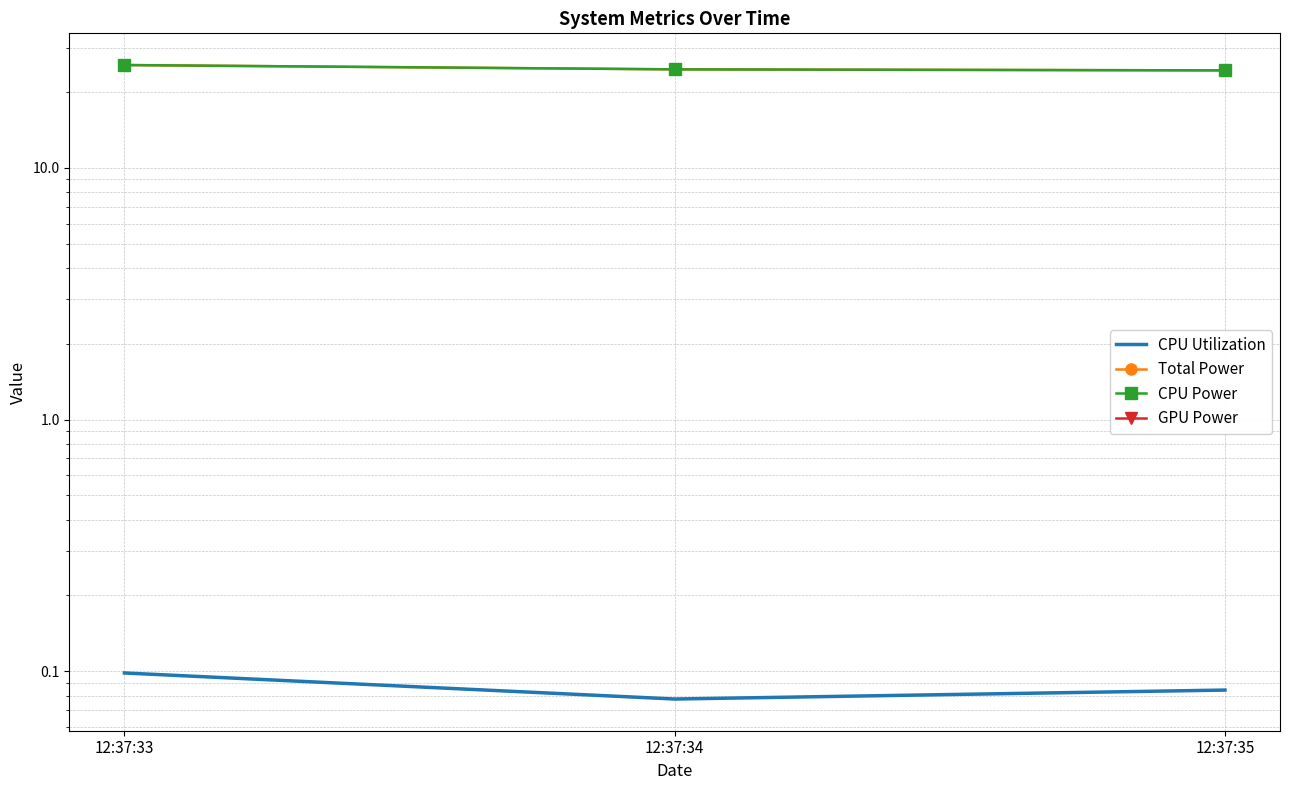

What is the difference between the highest and lowest values at 12:37:34?

24.6